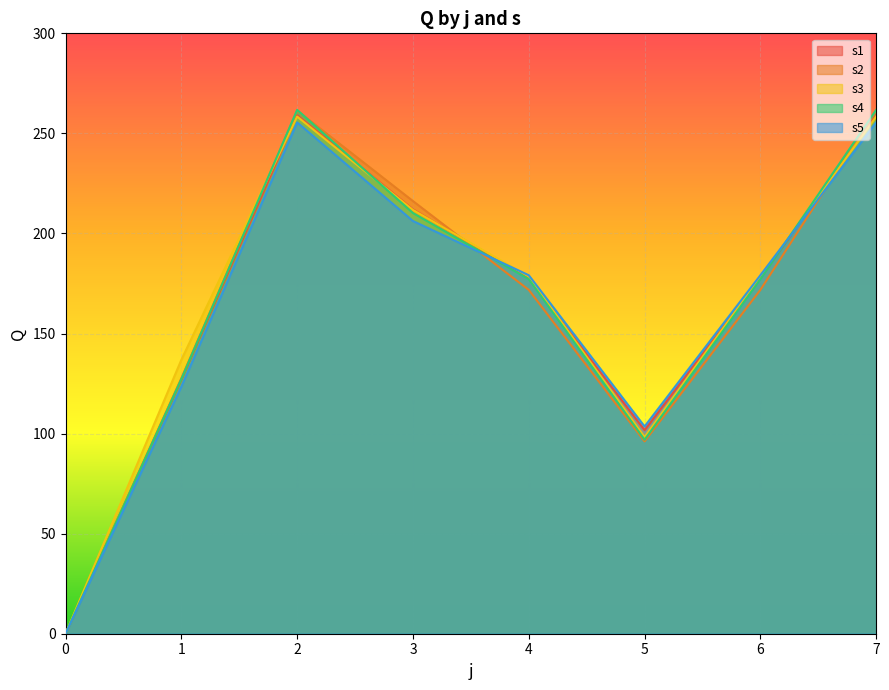

At which category is the sum across all series the highest?

7